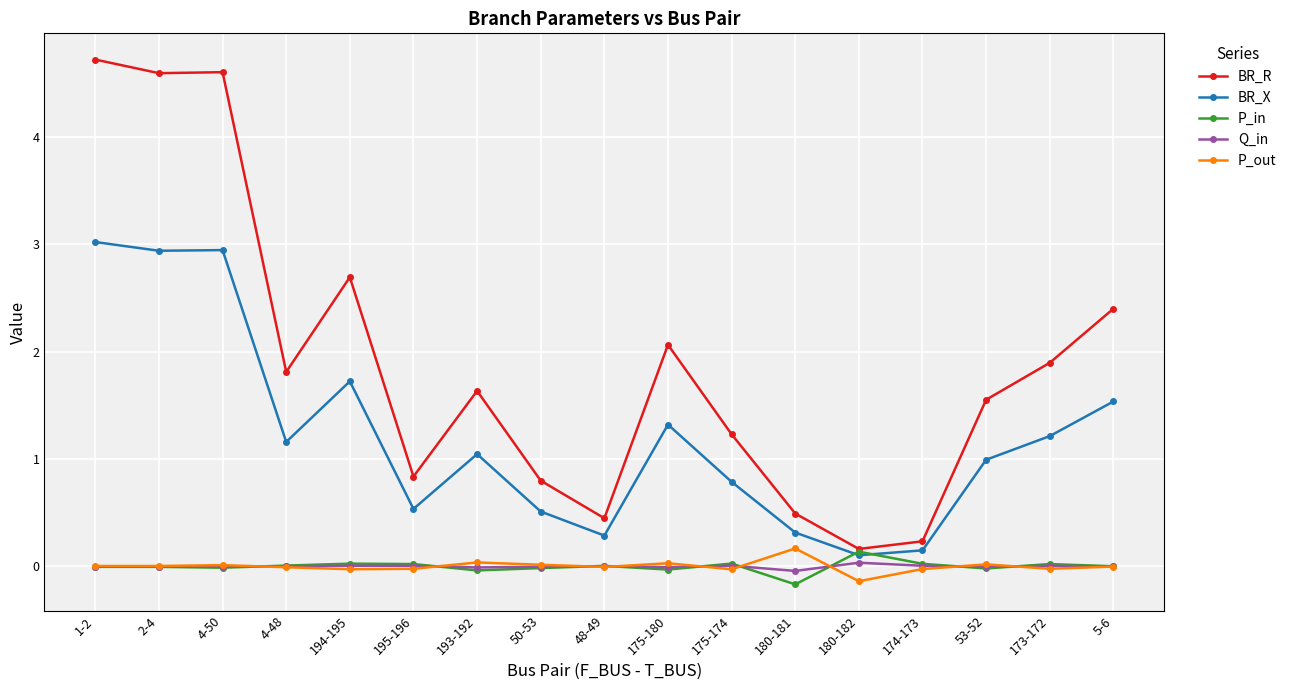

What are all the series names shown in the legend?

BR_R, BR_X, P_in, Q_in, P_out